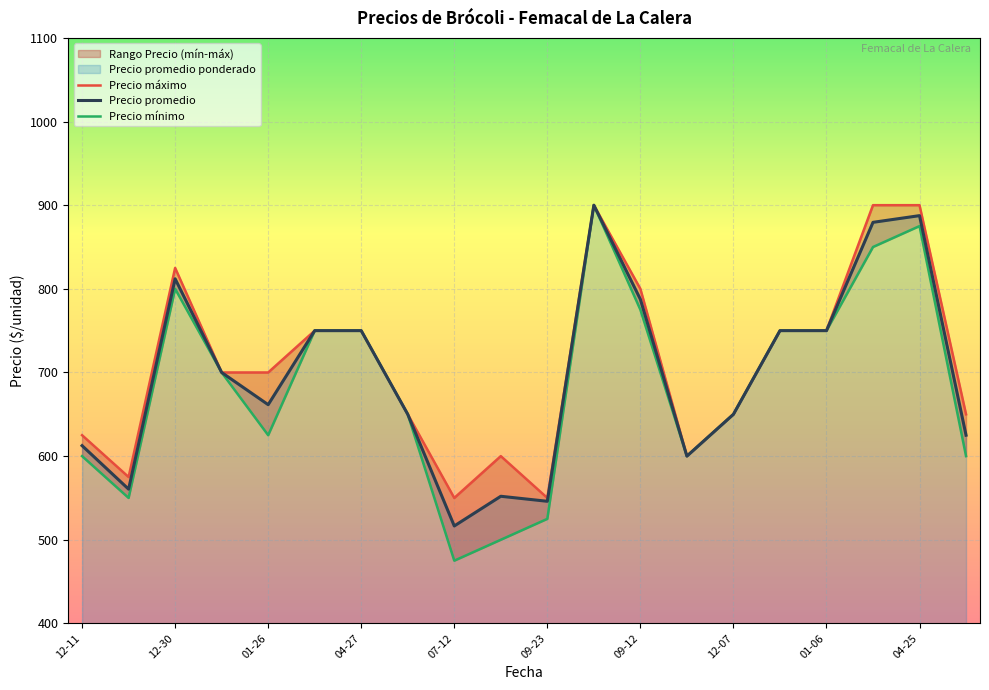

What is the maximum value for Precio promedio?

900.0